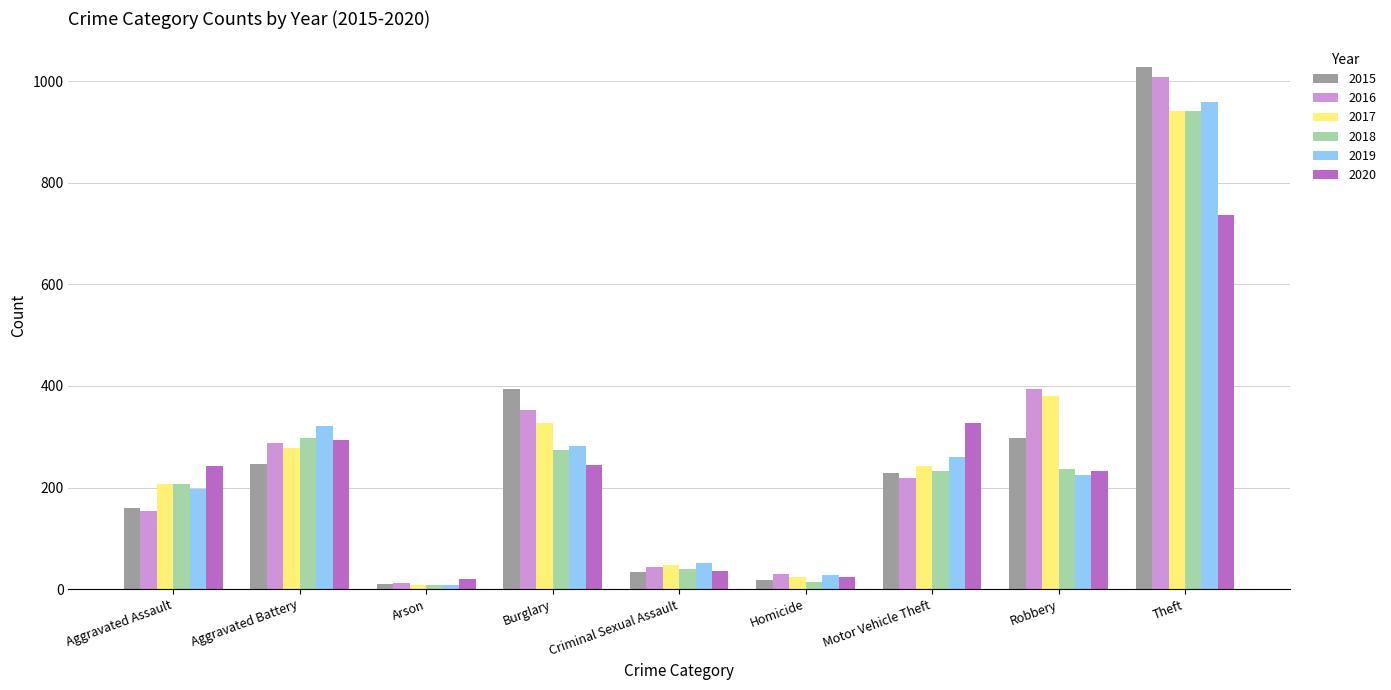

What is the total value across all series at Robbery?

1766